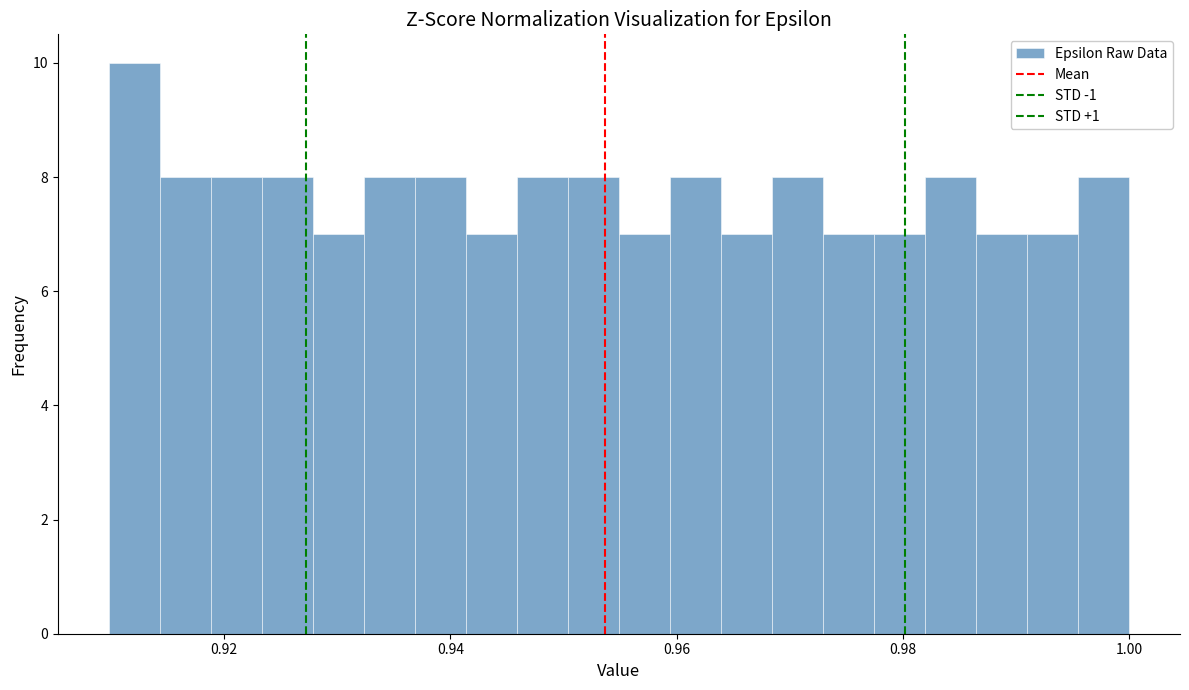

Around what value on the x-axis is the tallest bar? Give the approximate position of its centre, as read against the axis.

0.912